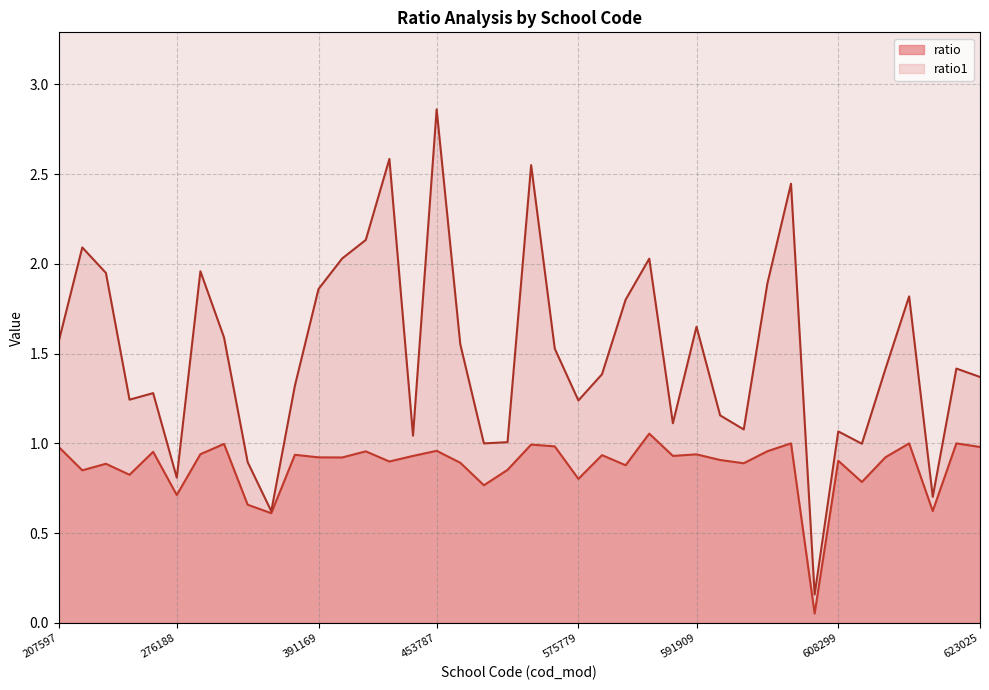

At which category is the sum across all series the highest?

453787